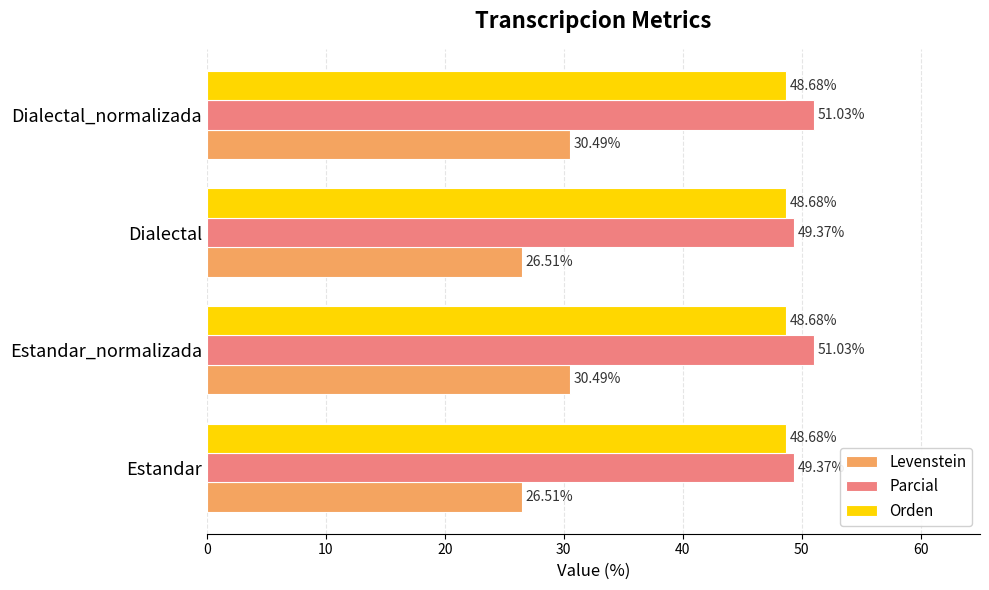

Which series changed the most between Estandar and Dialectal_normalizada?

Levenstein